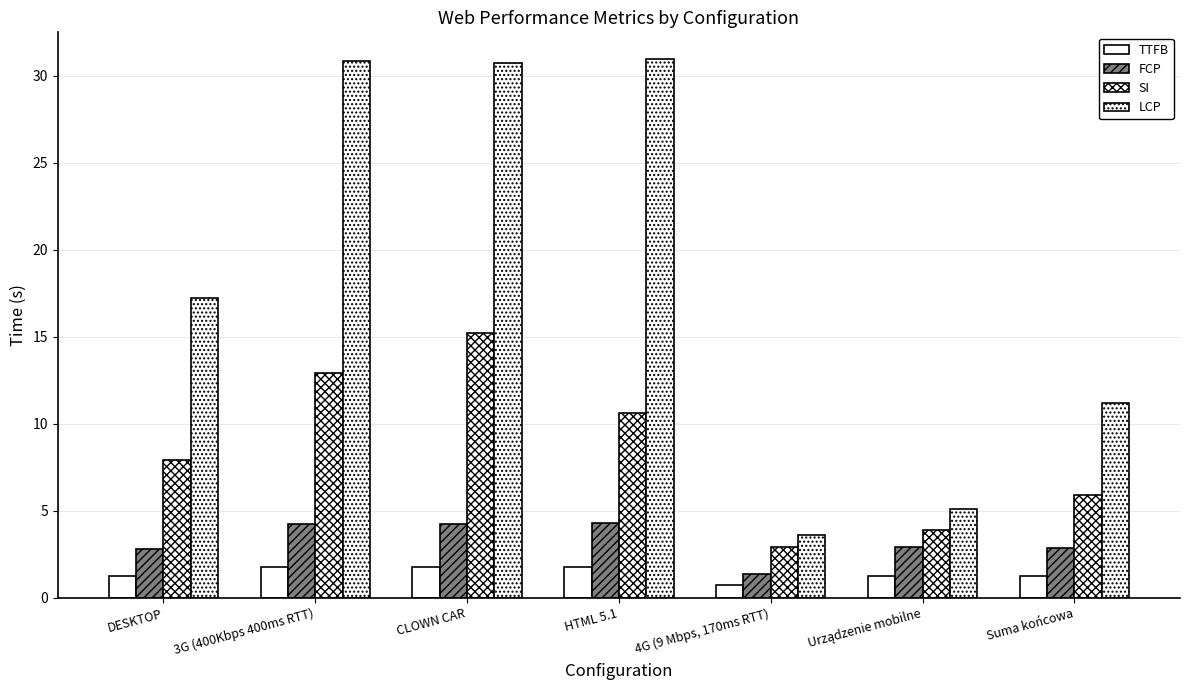

How many distinct data groups are displayed?

4